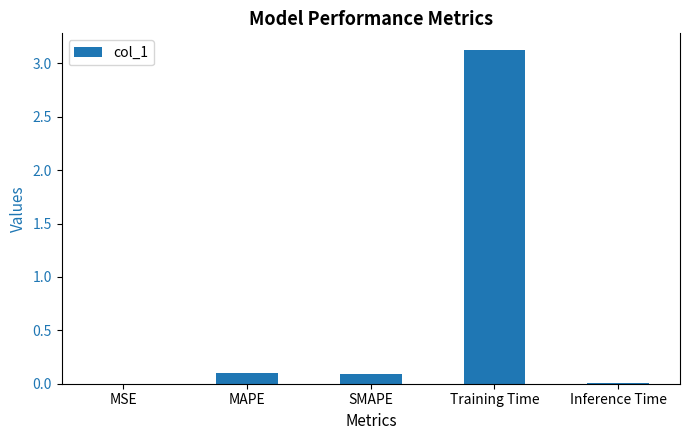

What is the greatest value displayed?

3.1